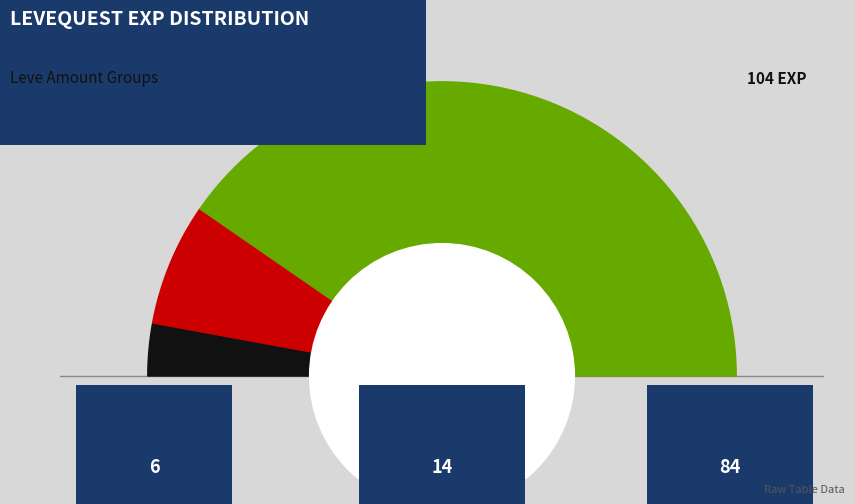

Which category has the biggest portion of the pie?

Re-crating the Scene